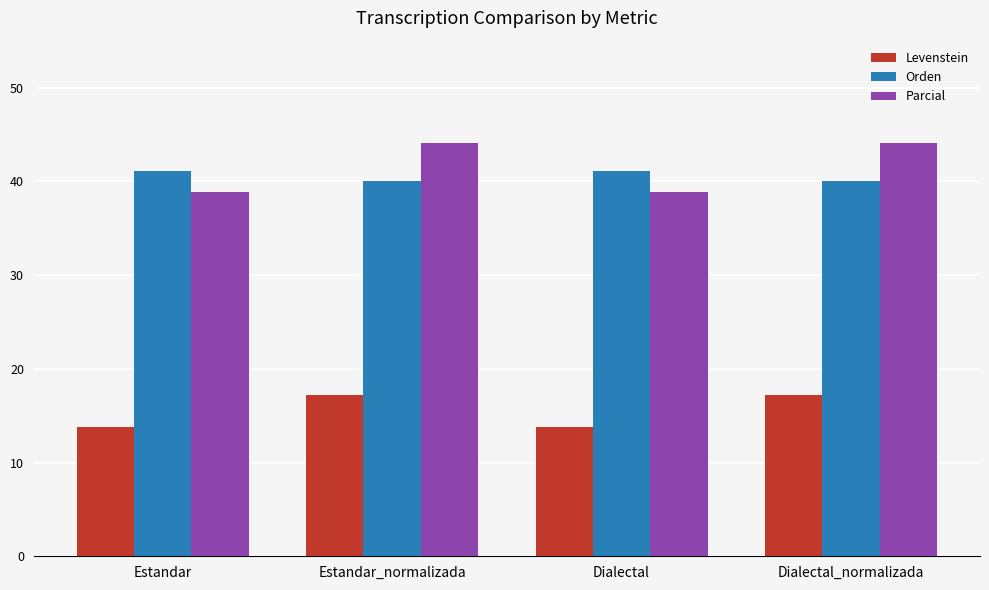

The Parcial series shows 38.9 at Dialectal. True or false?

True